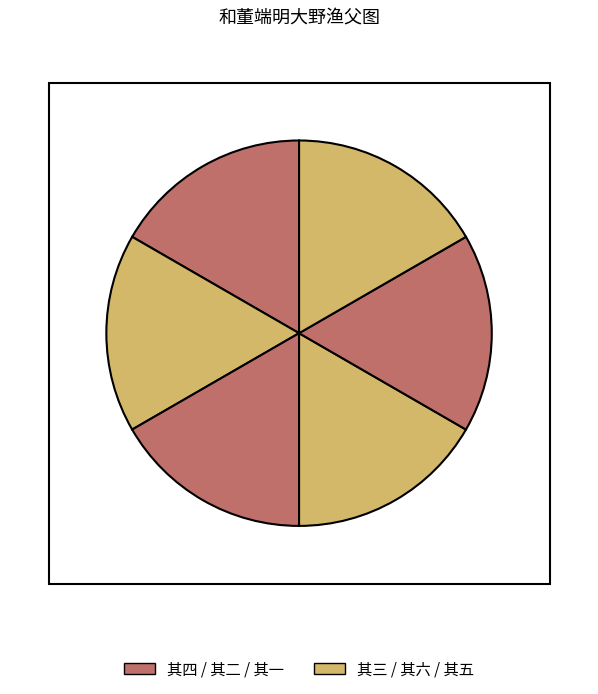

Count the number of slices in the pie.

6